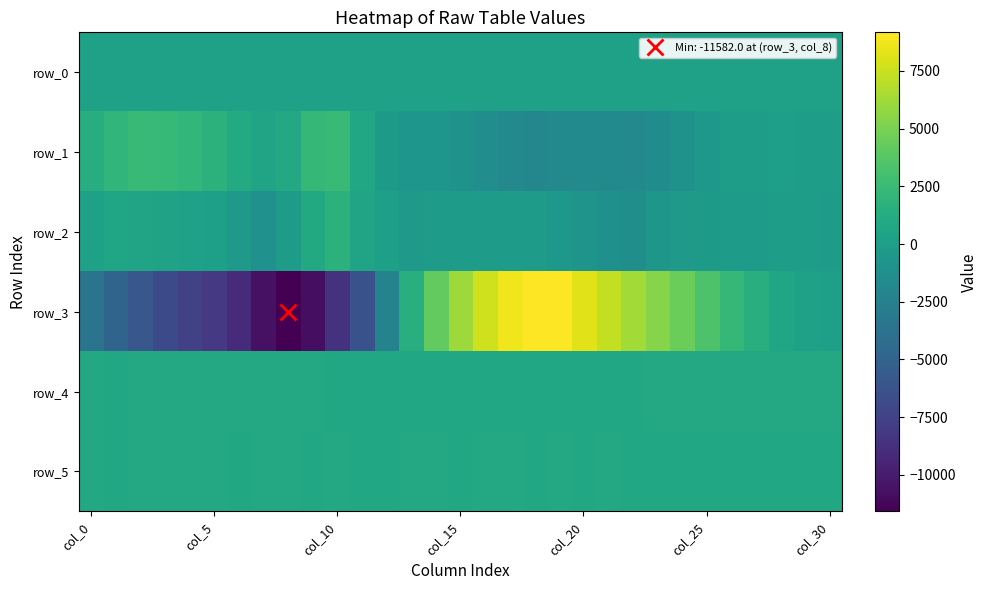

Reading right to left, extract all data points from this chart.

row_0: 256.4	256.4	256.3	256.3	256.2	256.2	256.1	256.1	256.0	255.9	255.9	255.8	255.8	255.7	255.7	255.6	255.6	255.5	255.5	255.4	255.4	255.3	255.3	255.2	255.2	255.1	255.1	255.0	255.0	254.9	254.9
row_1: -27.0	55.0	91.0	30.0	-69.0	-534.0	-1030.0	-1493.0	-1789.0	-1695.0	-1642.0	-1851.0	-1961.0	-1824.0	-1445.0	-989.0	-680.0	-650.0	-268.0	877.0	2363.0	2253.0	973.0	506.0	1080.0	1715.0	2144.0	2338.0	2439.0	2063.0	1382.0
row_2: -91.0	1.0	-65.0	-166.0	-203.0	-287.0	-359.0	-573.0	-1254.0	-1167.0	-844.0	-494.0	-196.0	-192.0	-145.0	-171.0	-177.0	-434.0	167.0	573.0	1718.0	1059.0	-165.0	-1101.0	-331.0	149.0	301.0	408.0	496.0	601.0	295.0
row_3: 170.0	294.0	719.0	1431.0	2217.0	3400.0	4508.0	5374.0	6265.0	7229.0	8215.0	9131.0	9169.0	8683.0	7707.0	6141.0	4208.0	1518.0	-2329.0	-6318.0	-8541.0	-10794.0	-11582.0	-10645.0	-9074.0	-8158.0	-7584.0	-6917.0	-5984.0	-4914.0	-3560.0
row_4: 917.0	910.0	915.0	912.0	914.0	914.0	913.0	908.0	898.0	897.0	884.0	888.0	884.0	877.0	877.0	874.0	868.0	873.0	874.0	875.0	898.0	913.0	913.0	915.0	910.0	916.0	903.0	907.0	905.0	900.0	910.0
row_5: 901.0	890.0	898.0	894.0	895.0	893.0	896.0	900.0	900.0	903.0	894.0	902.0	899.0	903.0	906.0	901.0	905.0	905.0	900.0	900.0	903.0	899.0	902.0	905.0	901.0	906.0	907.0	907.0	906.0	901.0	905.0